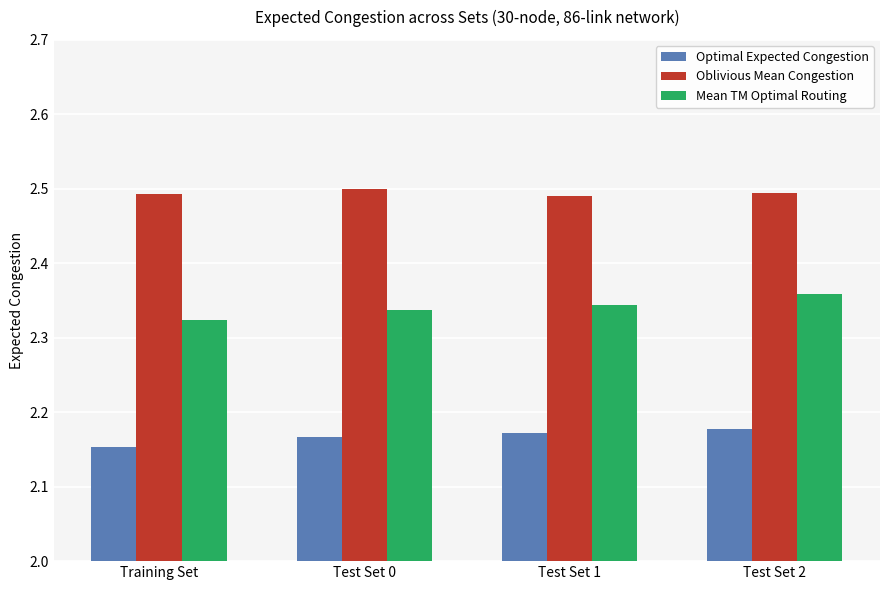

Between Test Set 1 and Test Set 2, which series saw the biggest shift?

Mean TM Optimal Routing